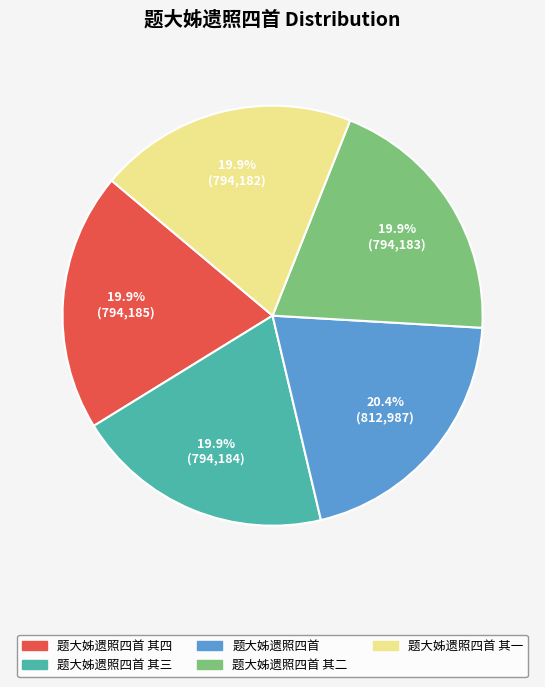

Does 题大姊遗照四首 其二 account for over 50% of the chart?

No